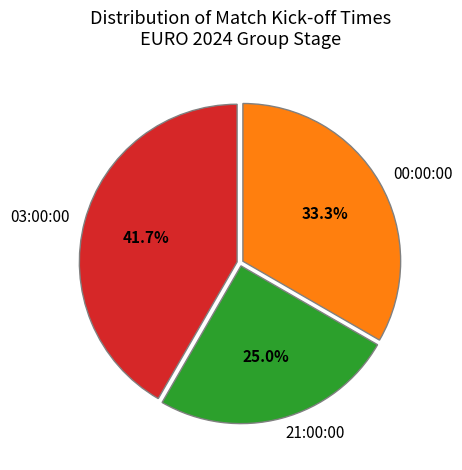

Does 03:00:00 represent more than half of the total?

No